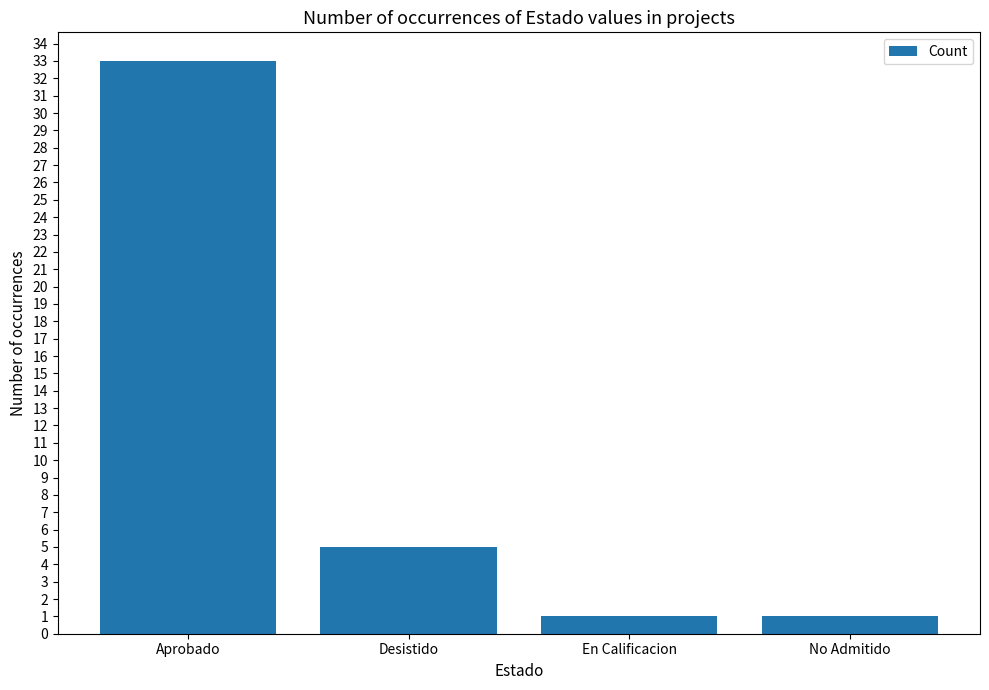

What position from the left is En Calificacion?

3